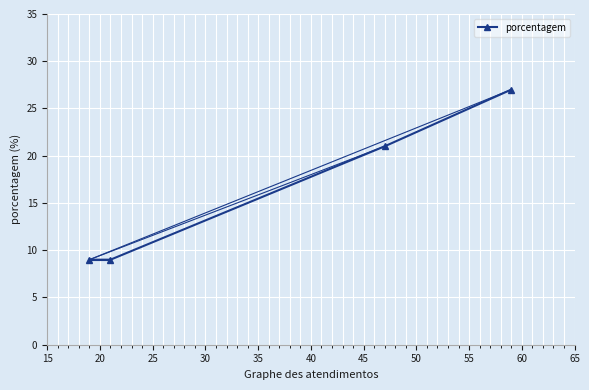

What is the sum of all values?

66